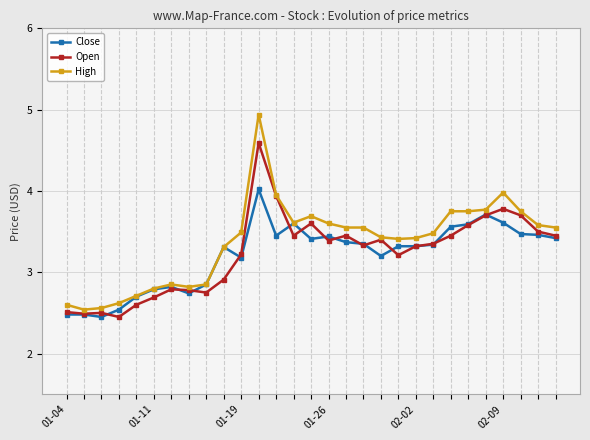

True or false: Close has more than 2 interior local peaks.

True